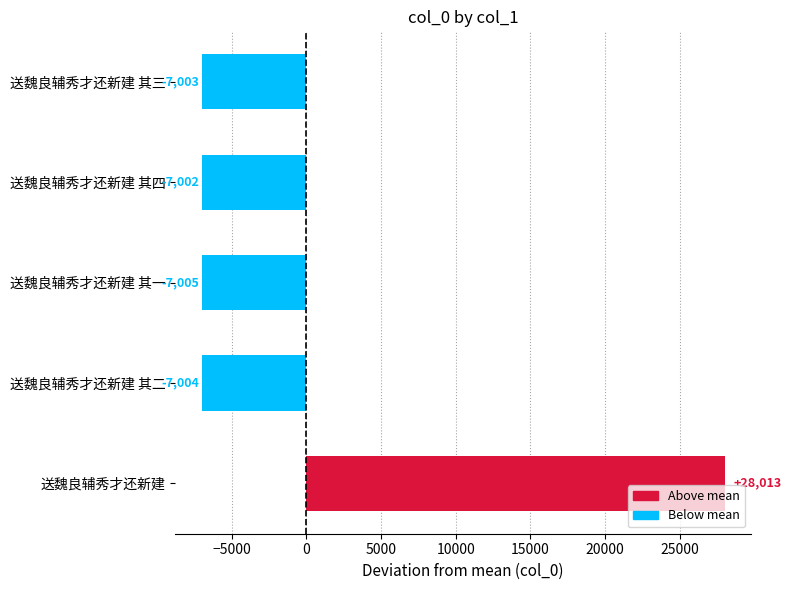

What is the minimum value shown in the chart?

-7004.8